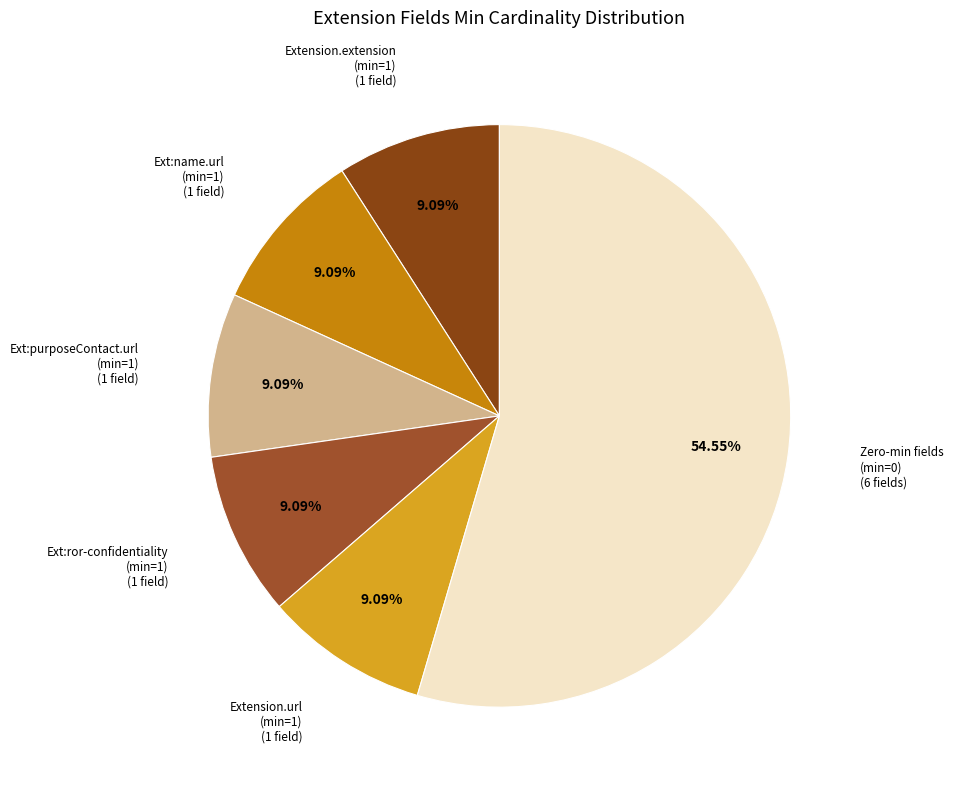

Which slice is the smallest?

Extension